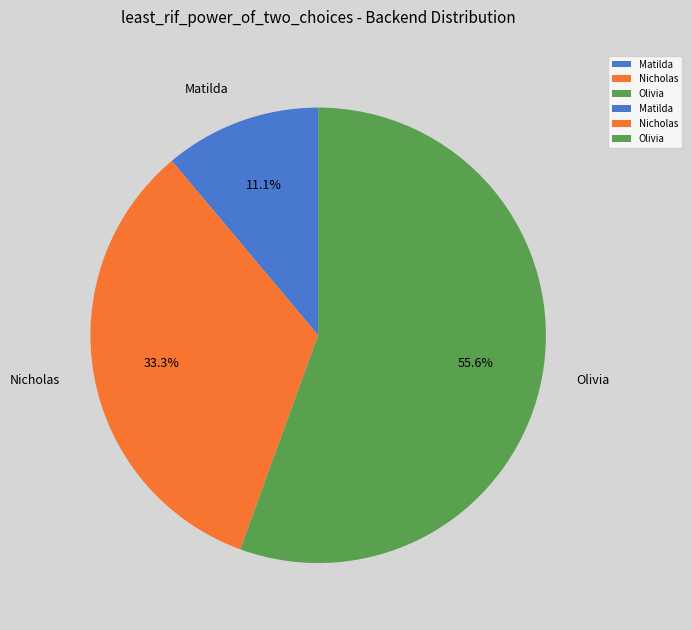

What percentage is the Olivia slice, to the nearest percent?

56%